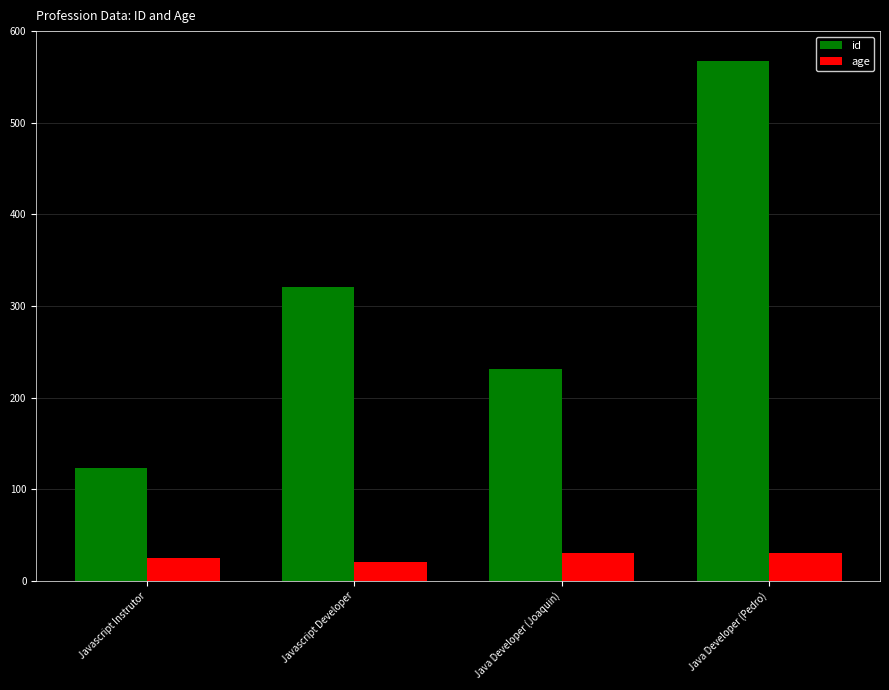

Which series has the widest spread of values?

id